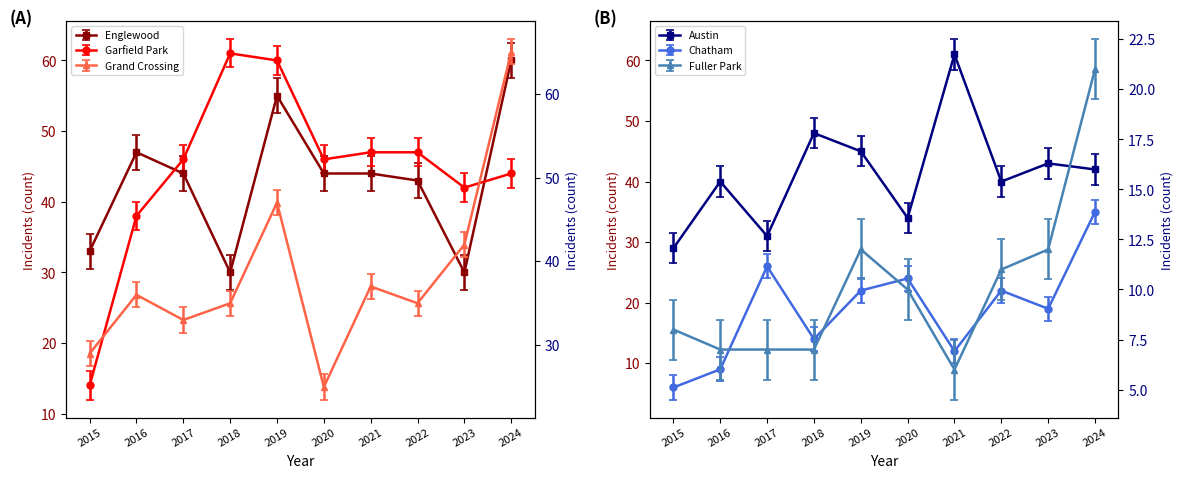

Which series has the largest range (max minus min)?

Garfield Park